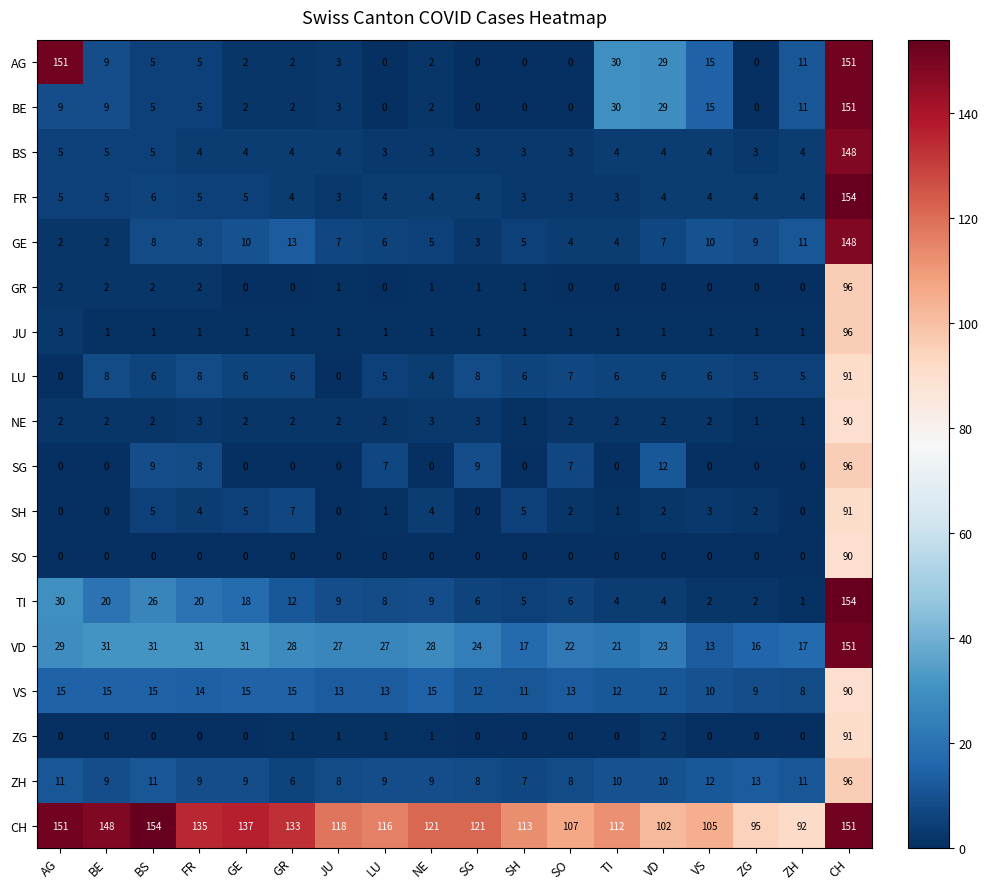

The GE series shows 10 at LU. True or false?

False